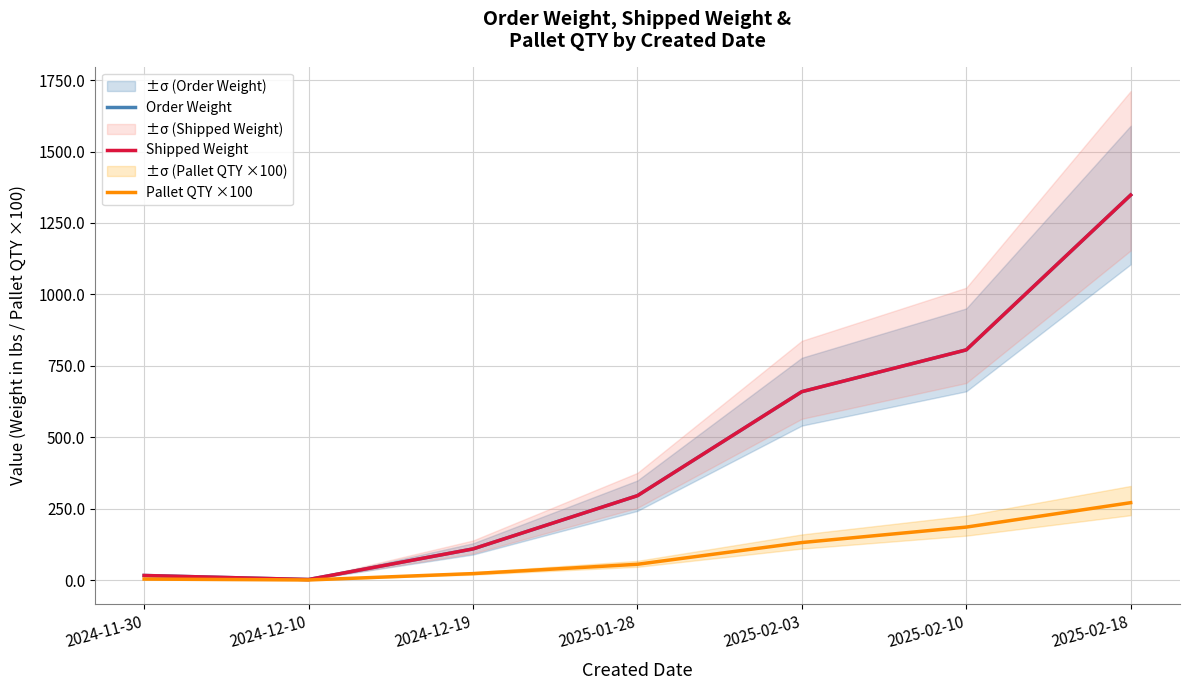

In Pallet QTY ×100, how many points are lower than both neighbors (excluding endpoints)?

1